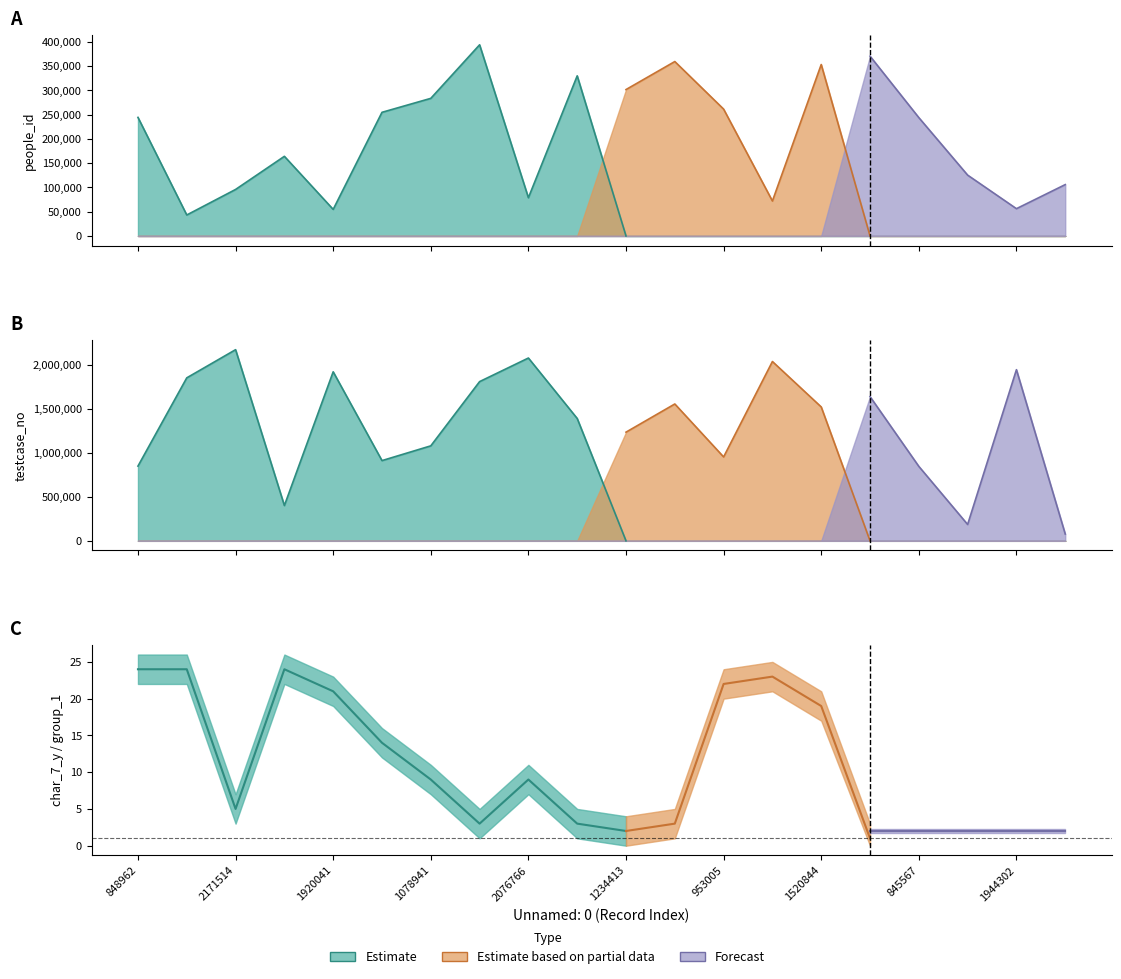

Is the value of char_7_y at 848962 greater than the value of char_38 at 2076766?

Yes